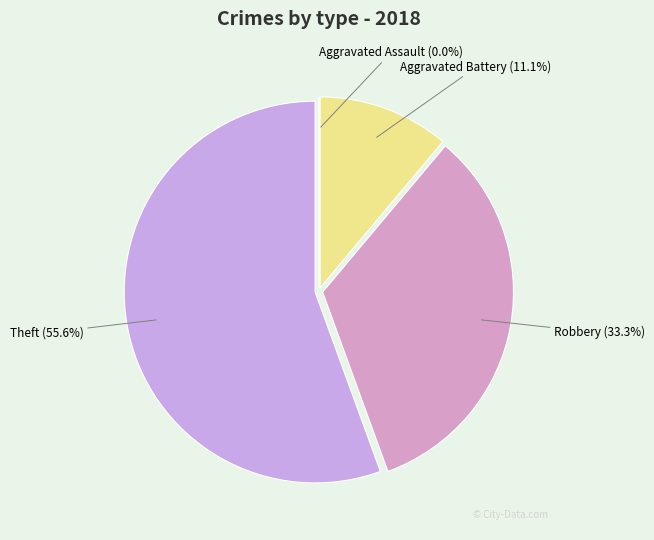

Is Theft the majority of the pie?

Yes